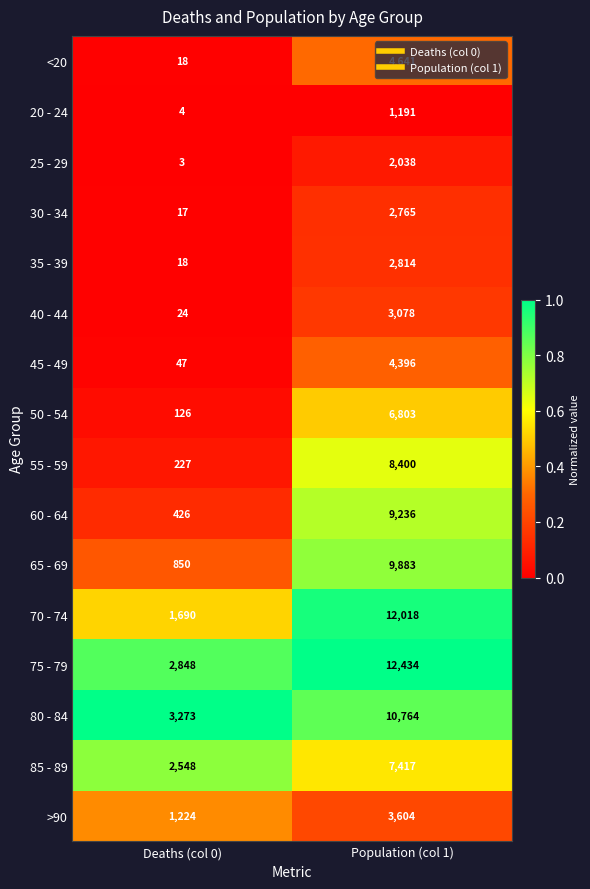

True or false: 55 - 59 has a value of 227 at Deaths (col 0).

True